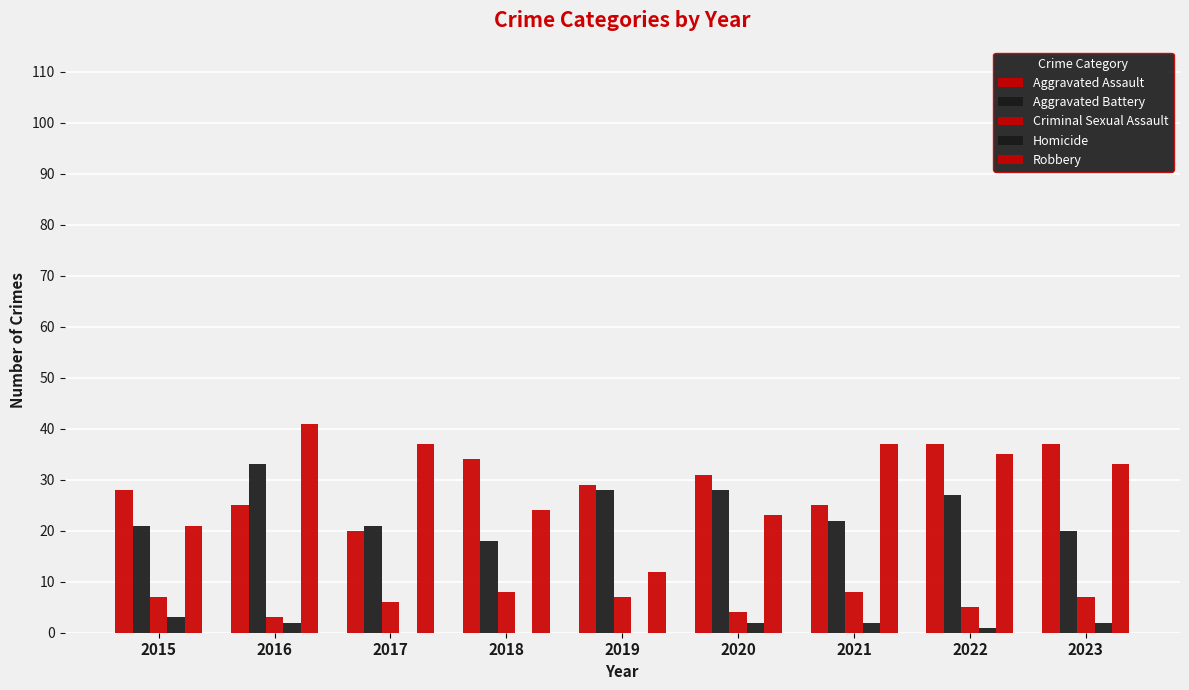

Count the number of data series in this chart.

5